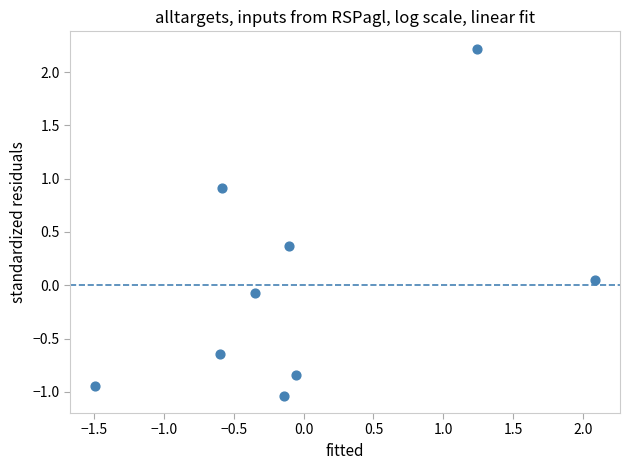

What is the range of Y values (max minus min)?

3.3